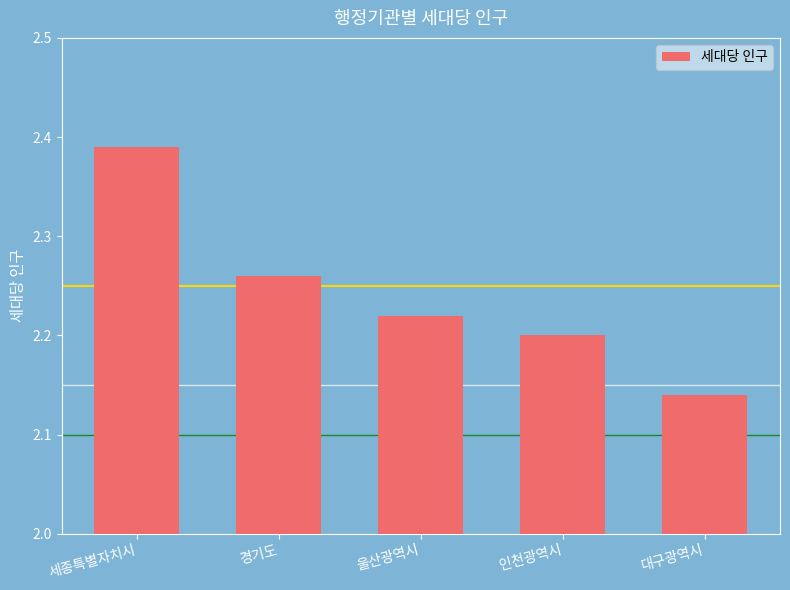

What is the ratio of the value at 울산광역시 to the value at 경기도?

1.0